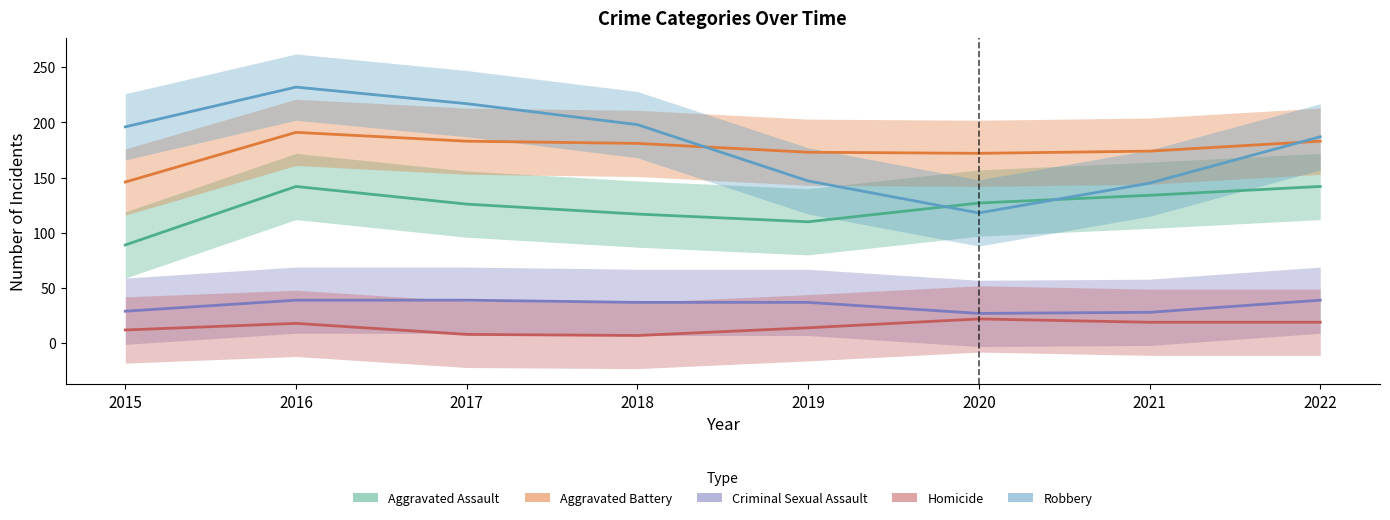

List the labels in order of Aggravated Assault value, smallest first.

2015, 2019, 2018, 2017, 2020, 2021, 2016, 2022